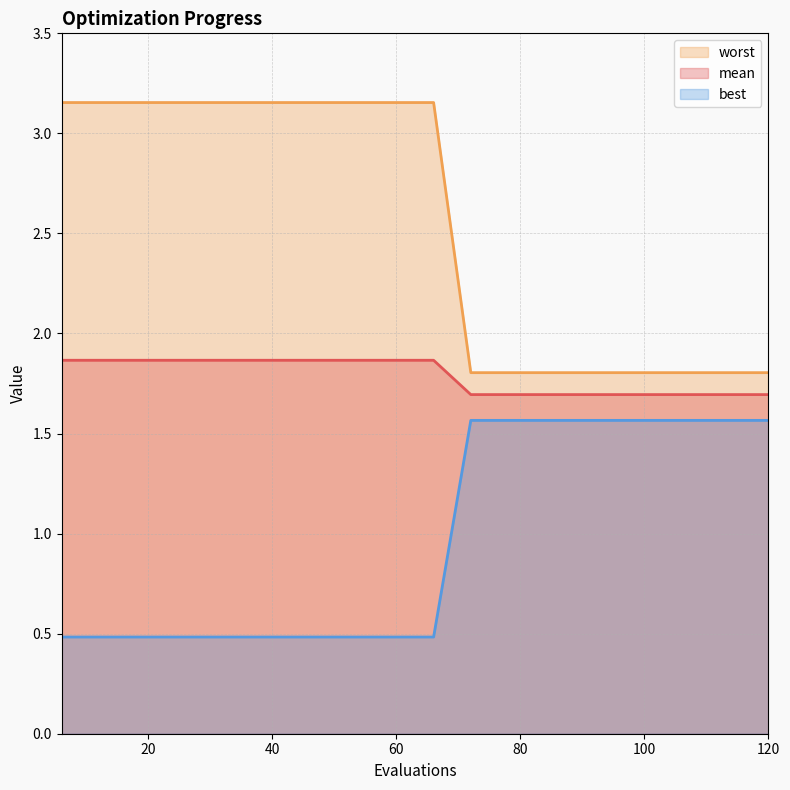

What is the approximate value of worst at 114?

1.7